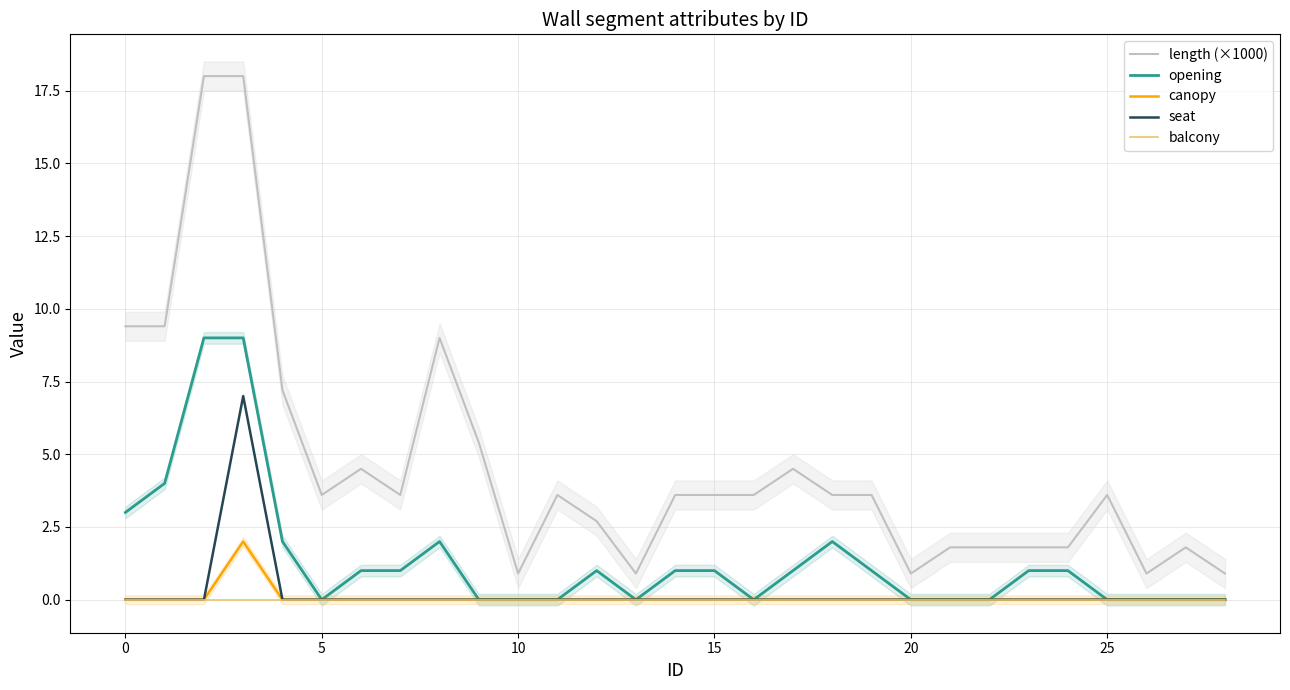

How many distinct data groups are displayed?

5